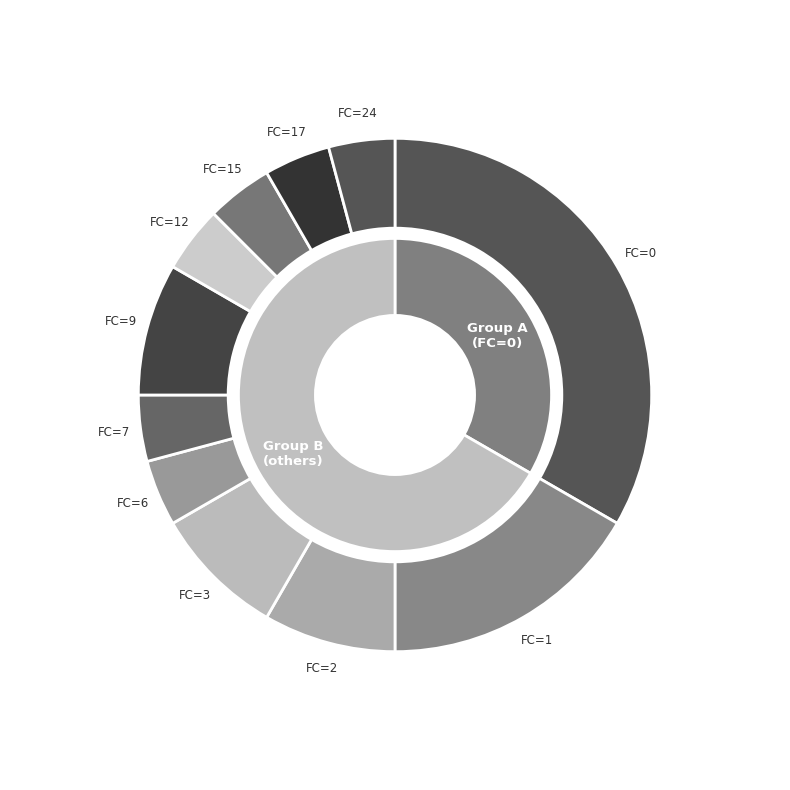

Is FC=0 the majority of the pie?

No